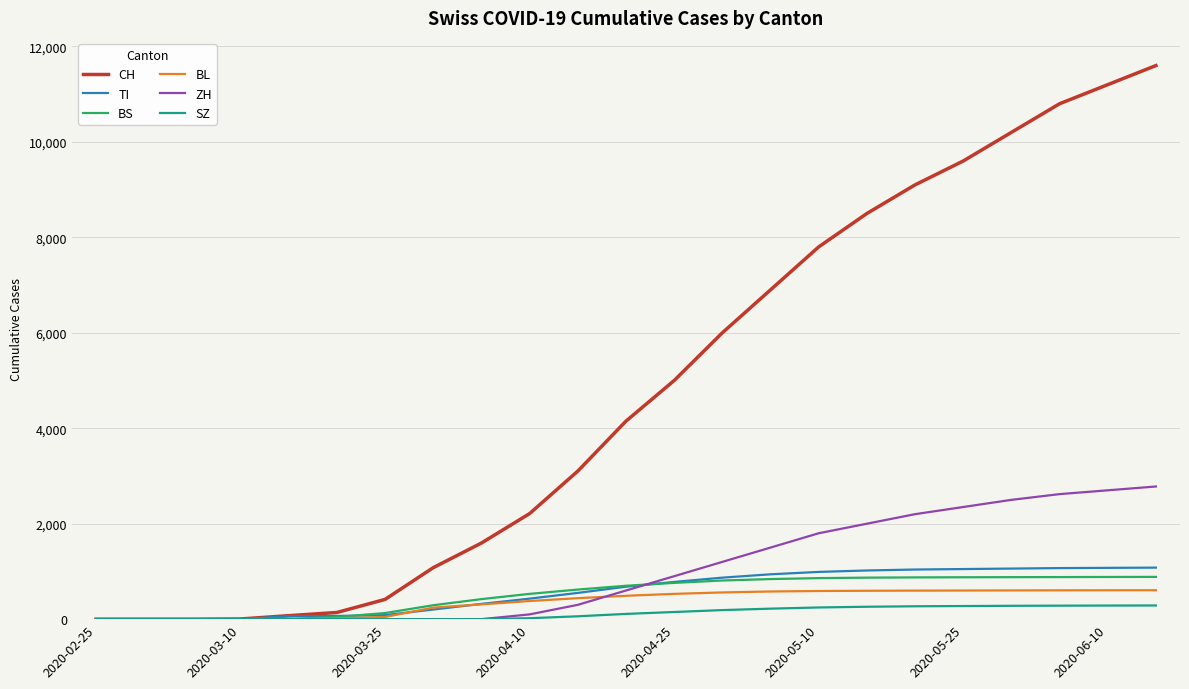

What is the greatest value displayed?

11600